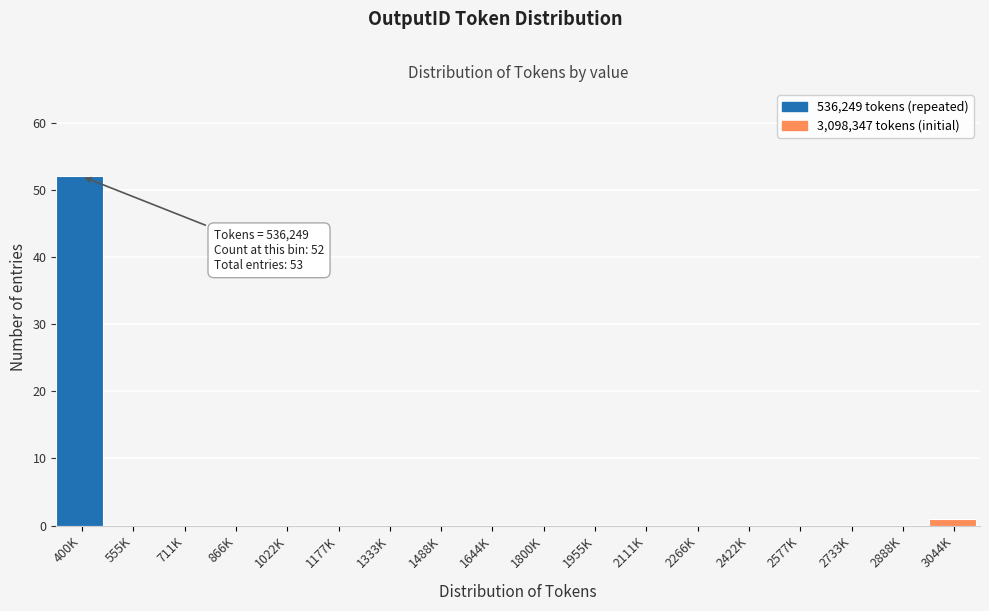

Reading left to right, transcribe all the data shown in this chart.

400K=52	555K=0	711K=0	866K=0	1022K=0	1177K=0	1333K=0	1488K=0	1644K=0	1800K=0	1955K=0	2111K=0	2266K=0	2422K=0	2577K=0	2733K=0	2888K=0	3044K=1